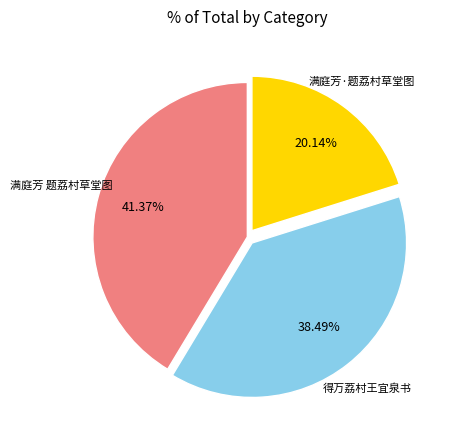

What is the ratio of the value at 满庭芳 题荔村草堂图 to the value at 满庭芳·题荔村草堂图?

2.1